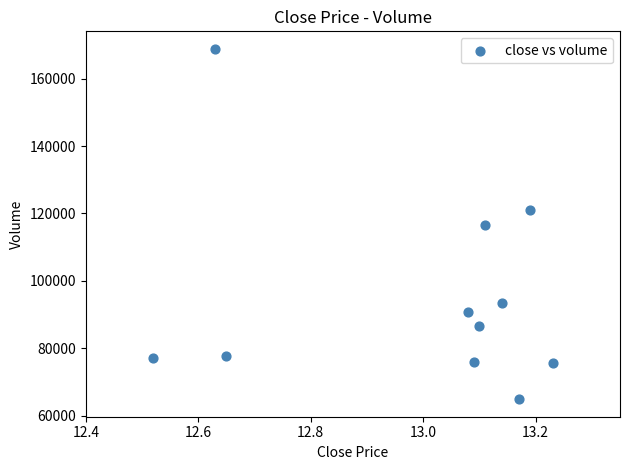

What is the range of Y values (max minus min)?

103850.3